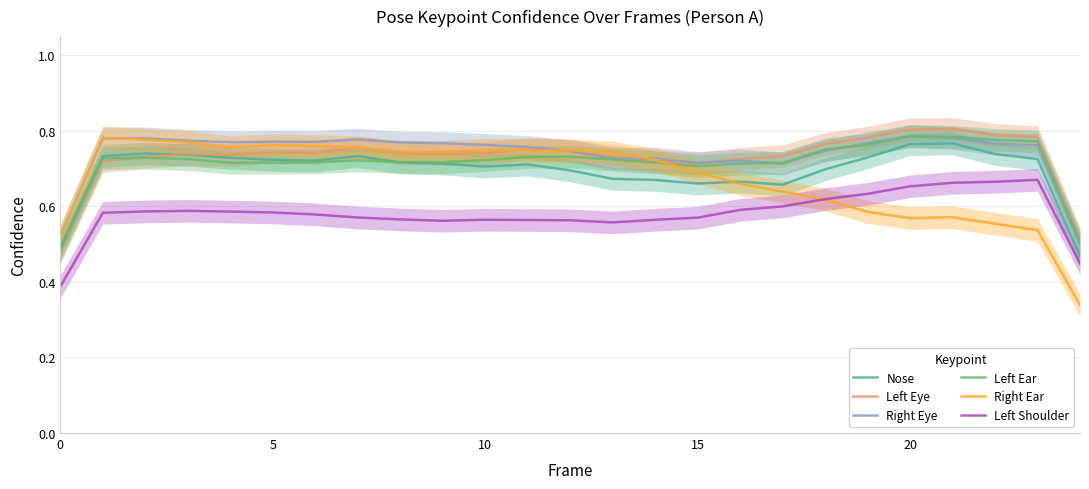

True or false: Right Eye and Left Shoulder cross at least once.

False